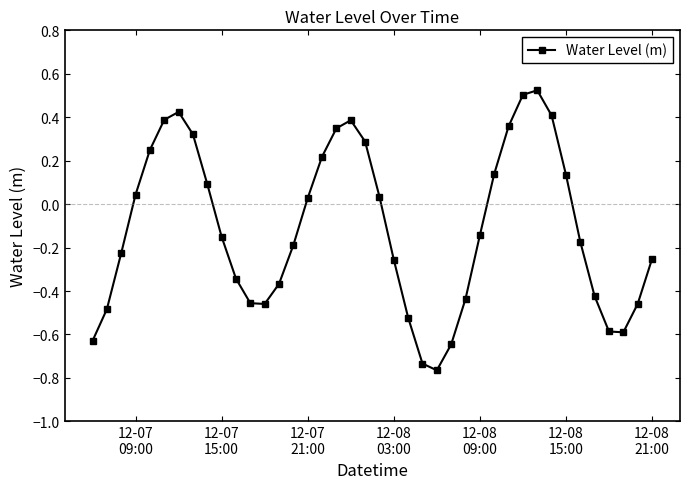

True or false: the data has more than 0 interior local peaks.

True